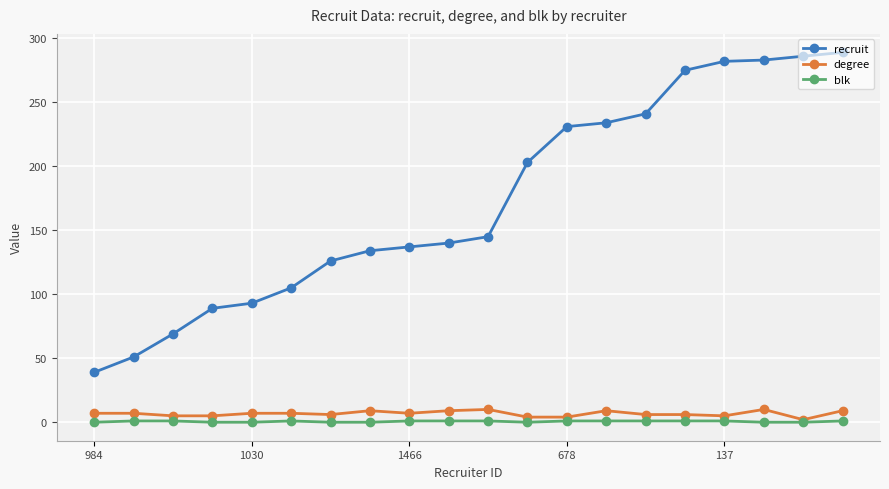

What is the difference between the second highest and second lowest values in the degree series?

6